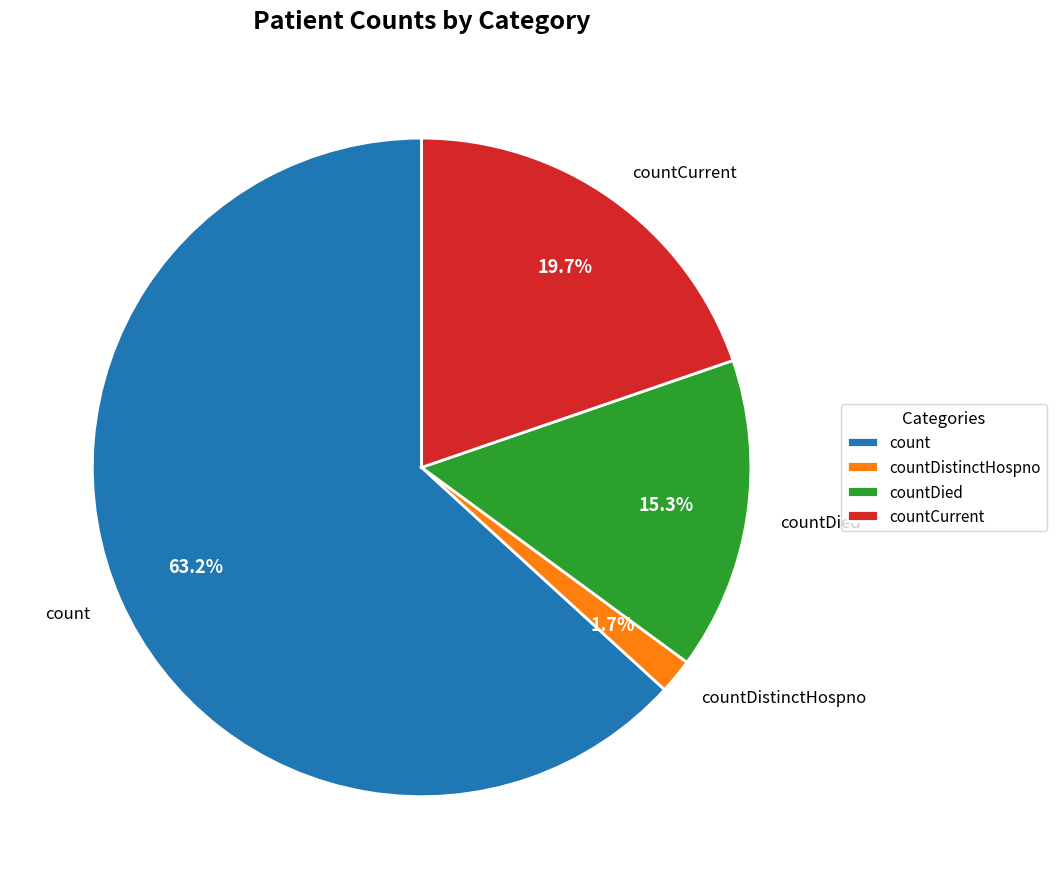

What is the ratio of the value at count to the value at countCurrent?

3.2